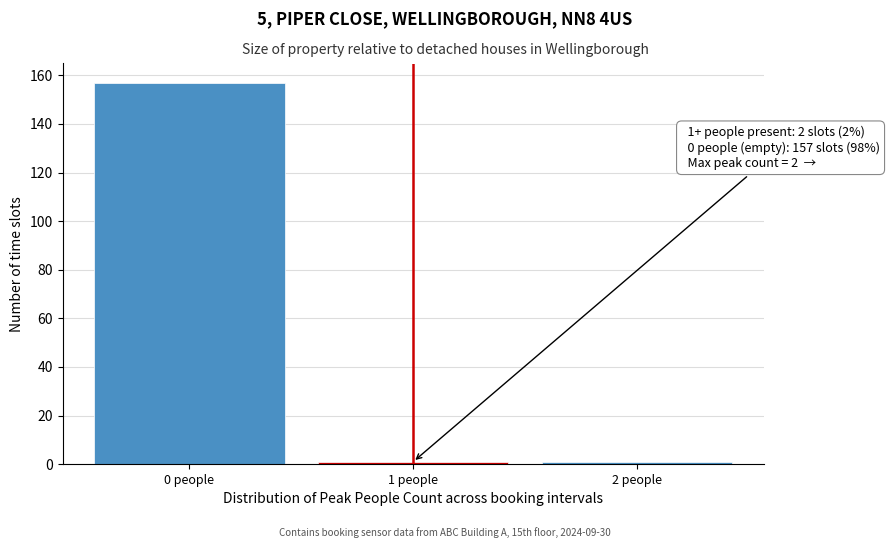

Reading left to right, list all the values displayed in this chart.

157	1	1